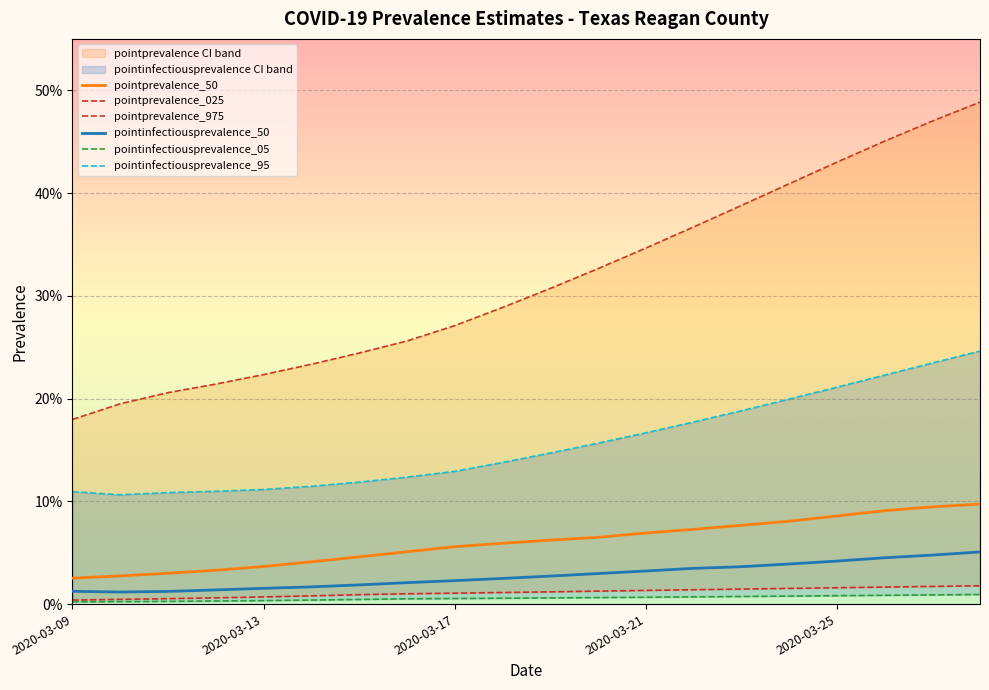

Between 2020-03-13 and 2020-03-21, which series saw the biggest shift?

pointprevalence_975